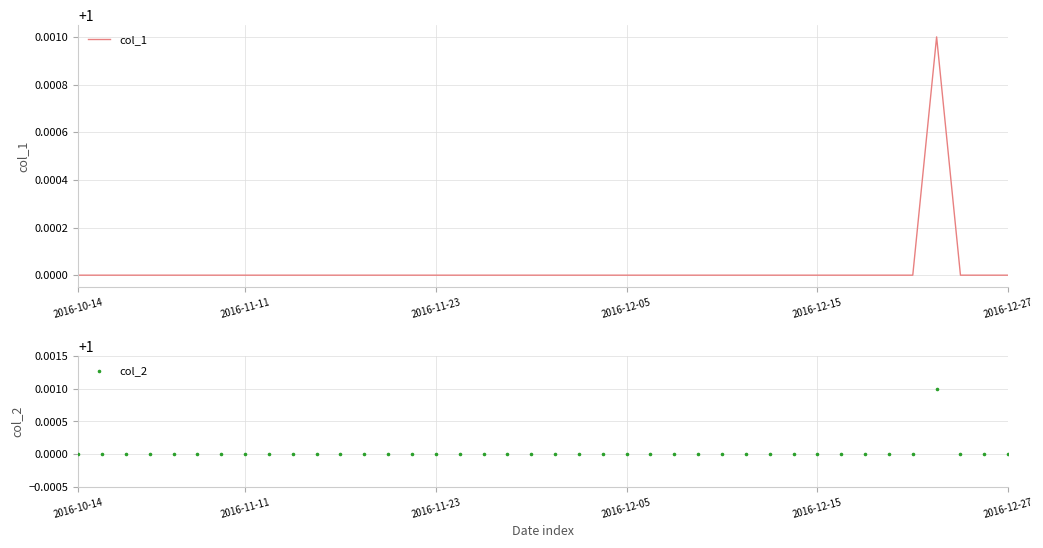

Which series has the largest total across all categories?

col_1